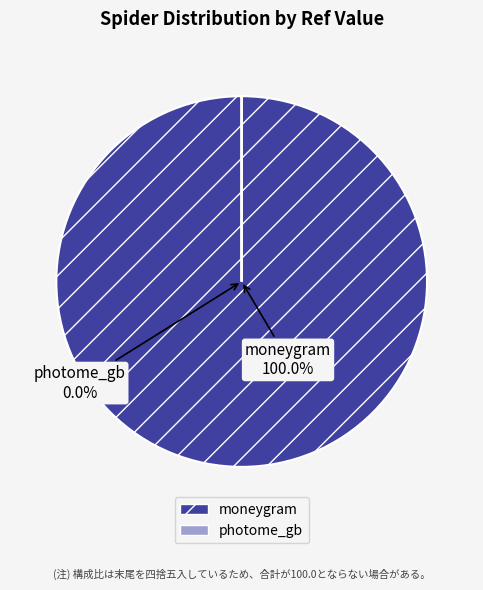

What is the total percentage of moneygram and photome_gb?

100.0%